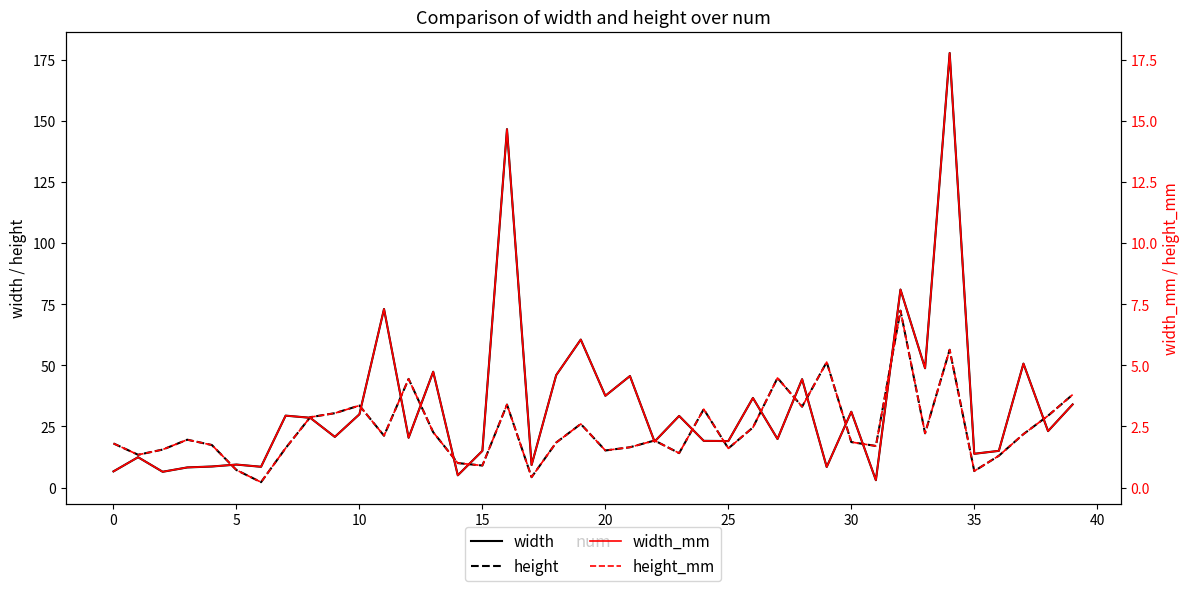

What is the difference between the maximum and second lowest values in the height series?

68.1